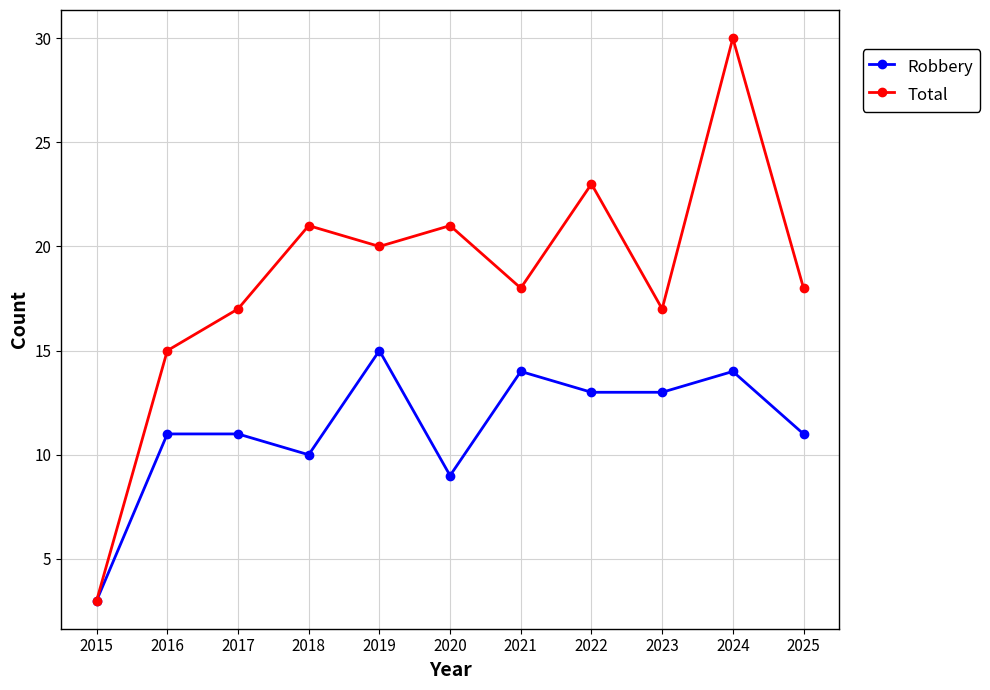

What is the lowest value of the Robbery series?

3